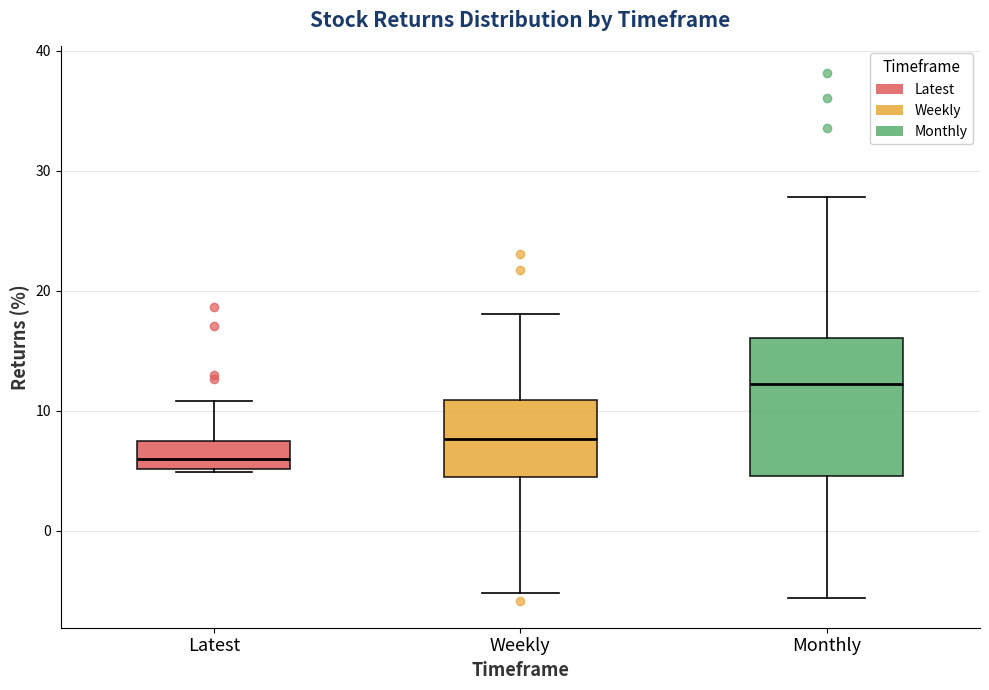

Which box is the tallest, from its lower edge to its upper edge?

Monthly